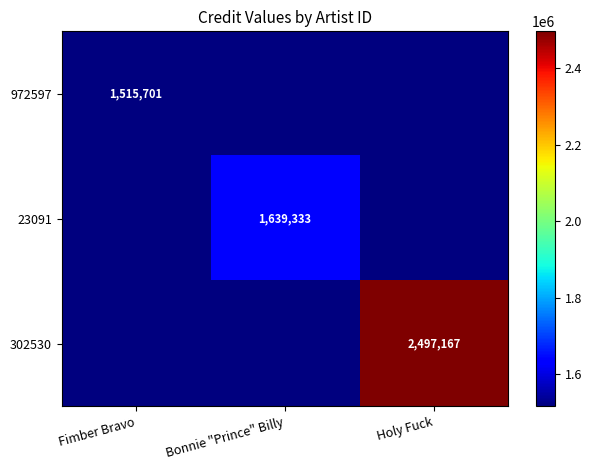

Is it true that 302530 equals 2497167 at Holy Fuck?

True